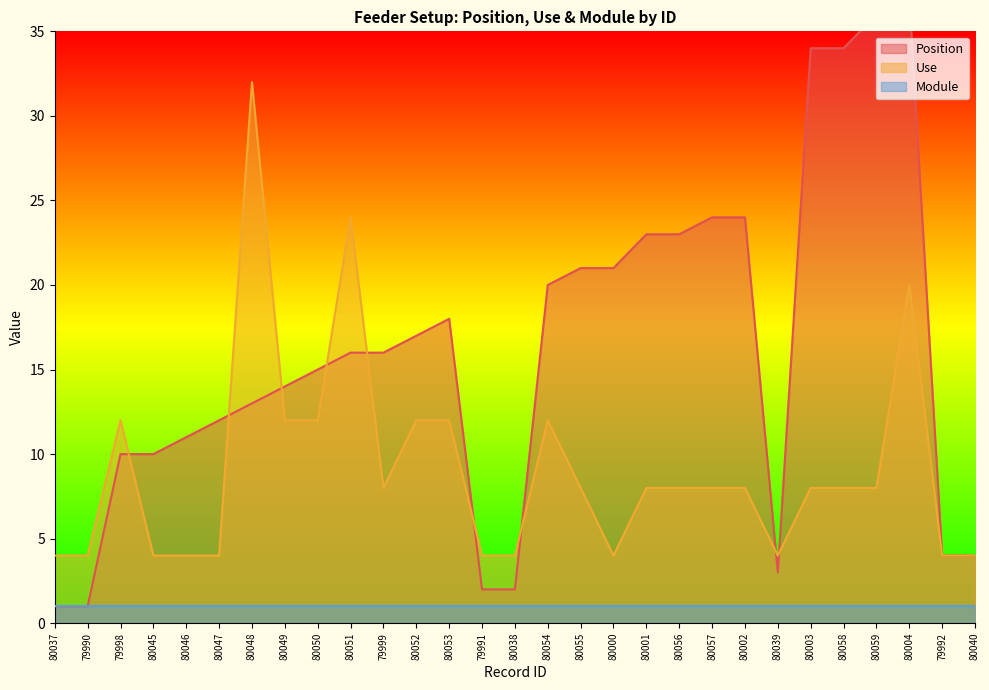

Reading left to right, what are all the values shown in this chart?

Position: 1	1	10	10	11	12	13	14	15	16	16	17	18	2	2	20	21	21	23	23	24	24	3	34	34	36	37	4	4
Use: 4	4	12	4	4	4	32	12	12	24	8	12	12	4	4	12	8	4	8	8	8	8	4	8	8	8	20	4	4